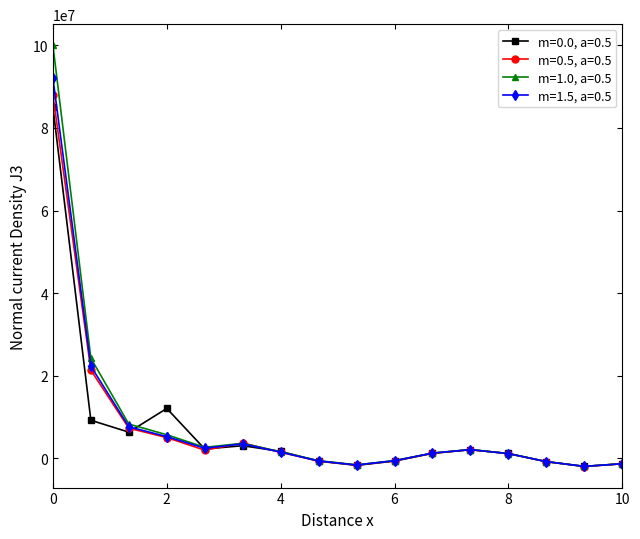

True or false: m=1.5, a=0.5 has more than 0 interior local peaks.

True